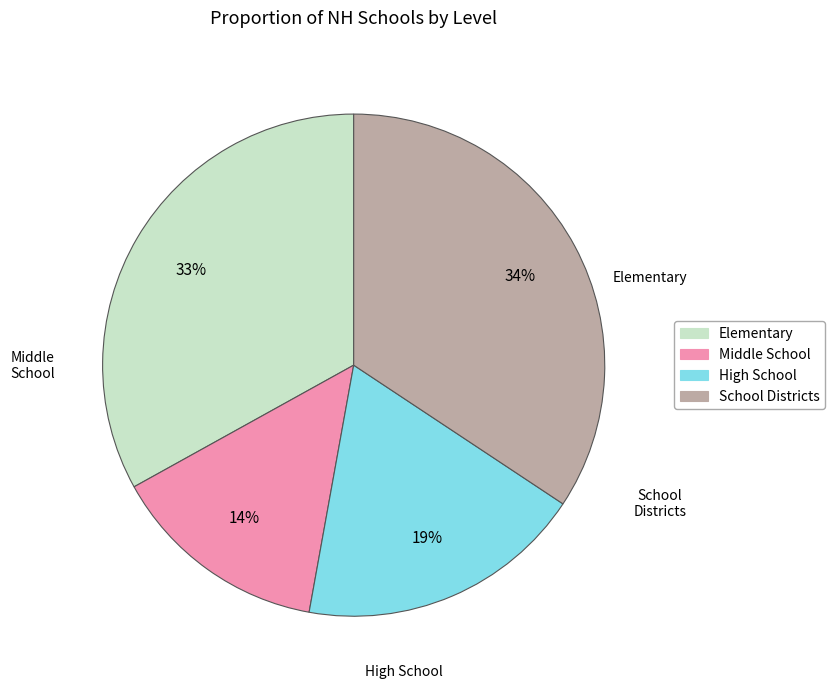

Which has a higher value, High School or Middle School?

High School